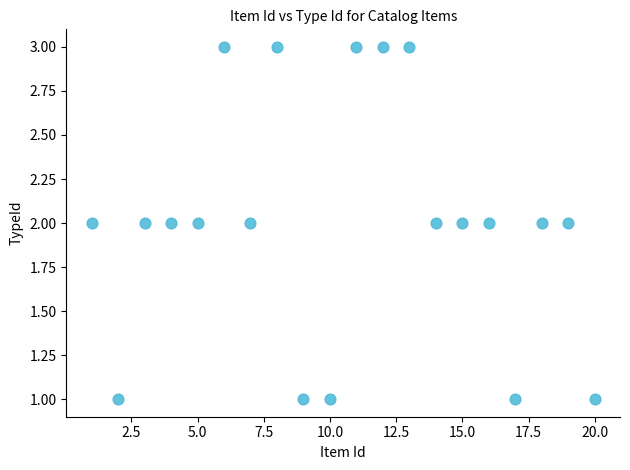

What is the range of X values (max minus min)?

19